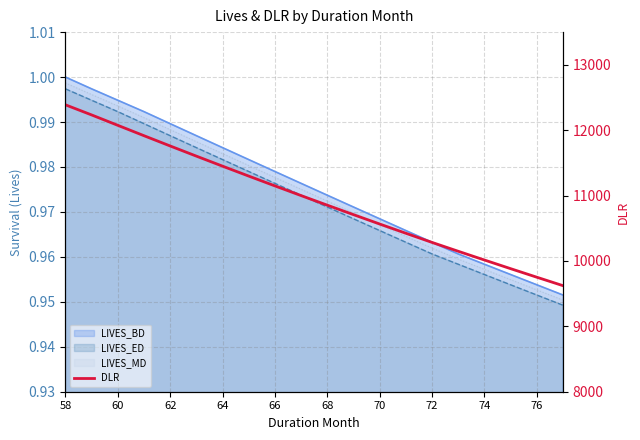

Does the chart have visible grid lines?

Yes